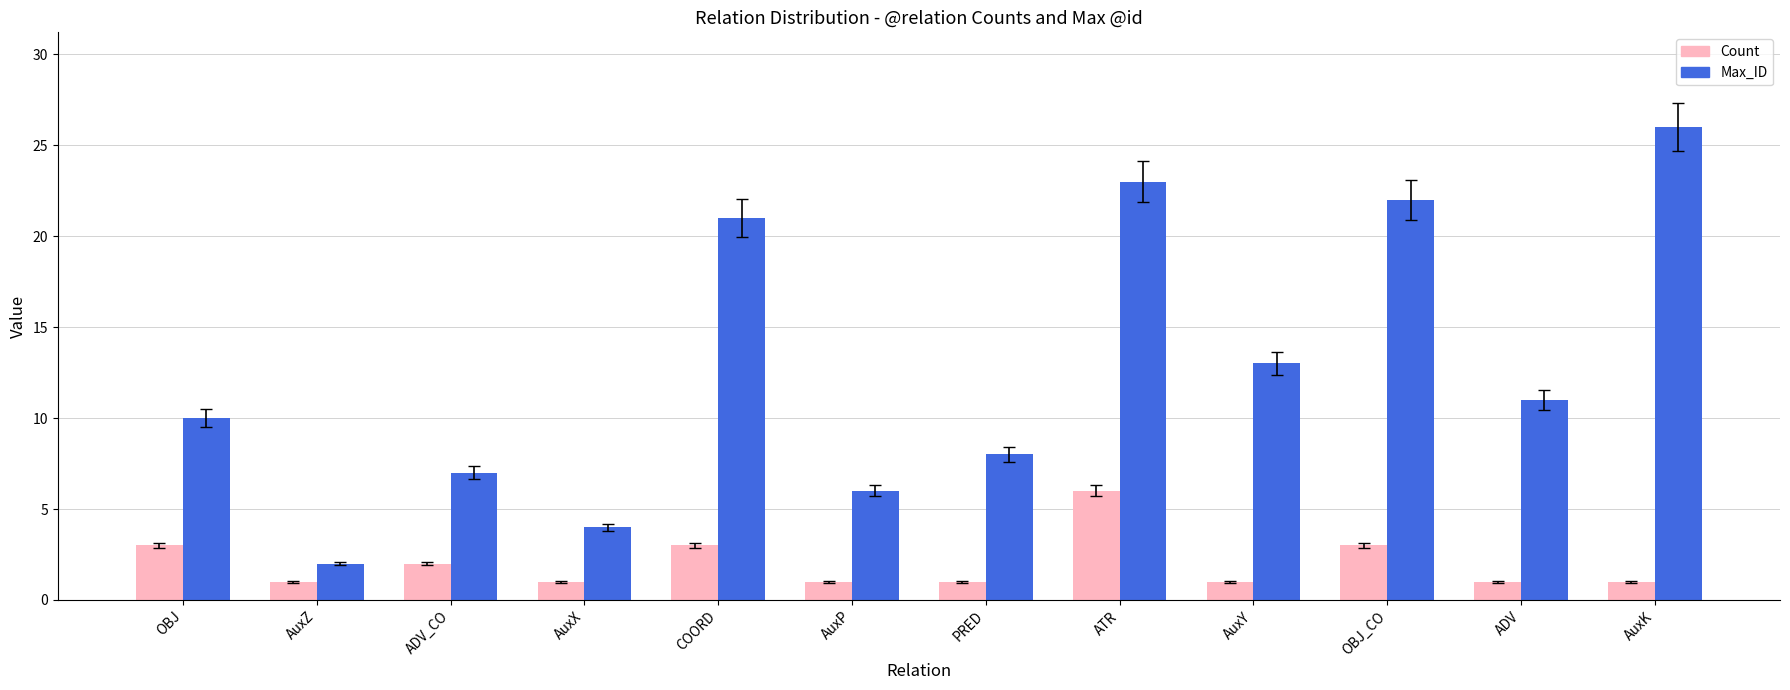

At which category does the chart reach its peak across all series?

AuxK